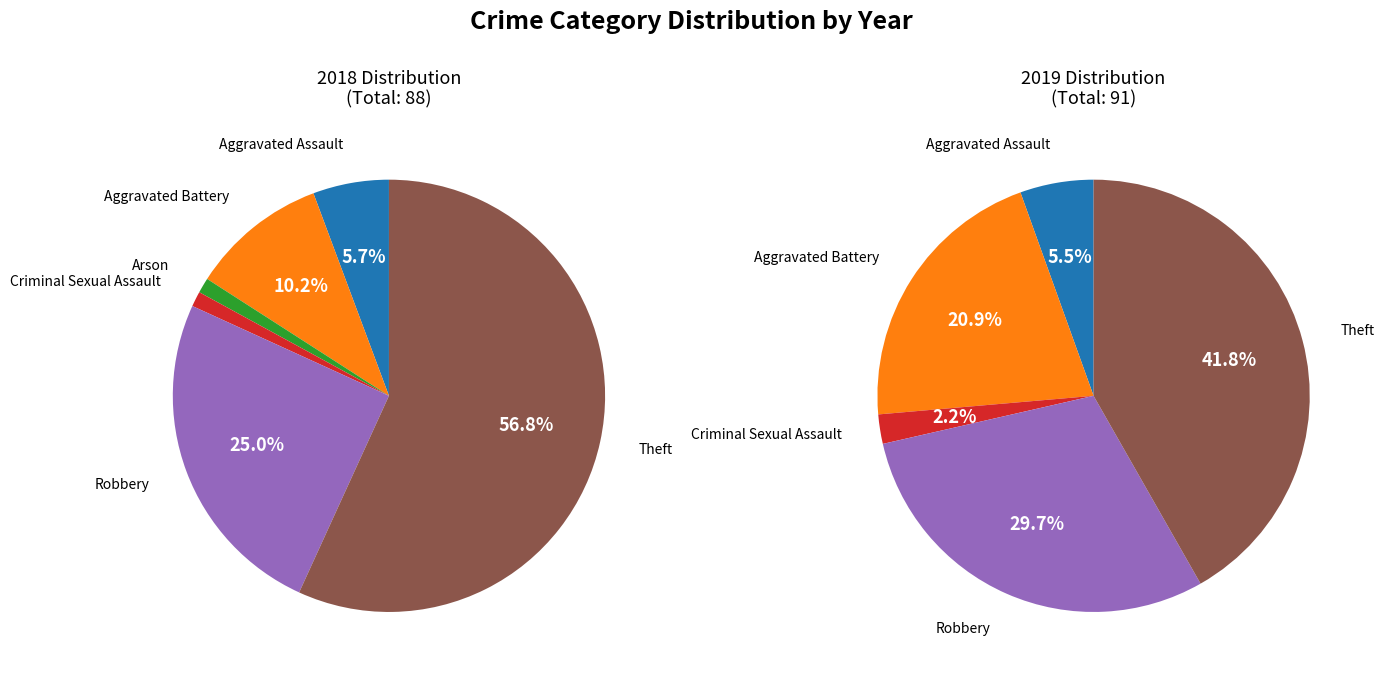

Which series changed the most between Aggravated Battery and Robbery?

values_2018